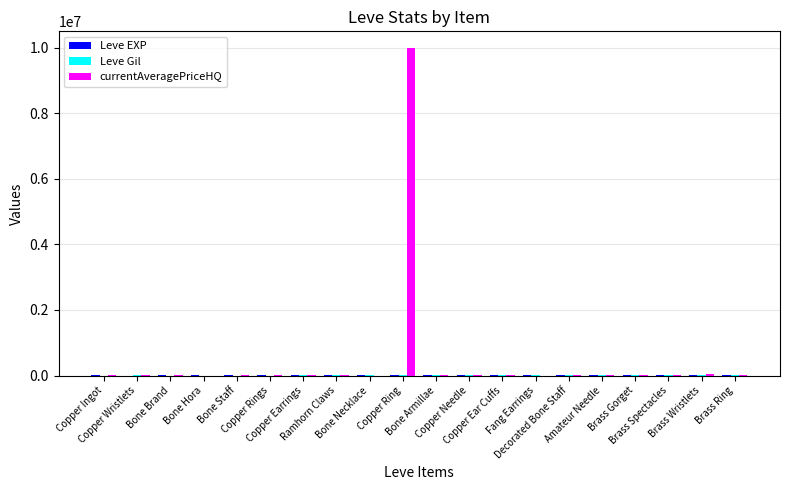

Which series has the largest total across all categories?

currentAveragePriceHQ